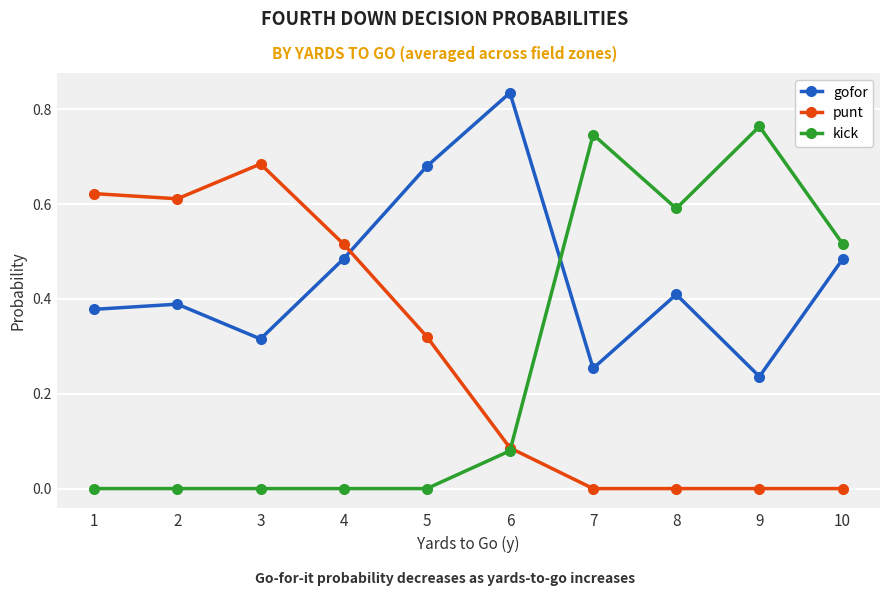

In gofor, how many points are lower than both neighbors (excluding endpoints)?

3